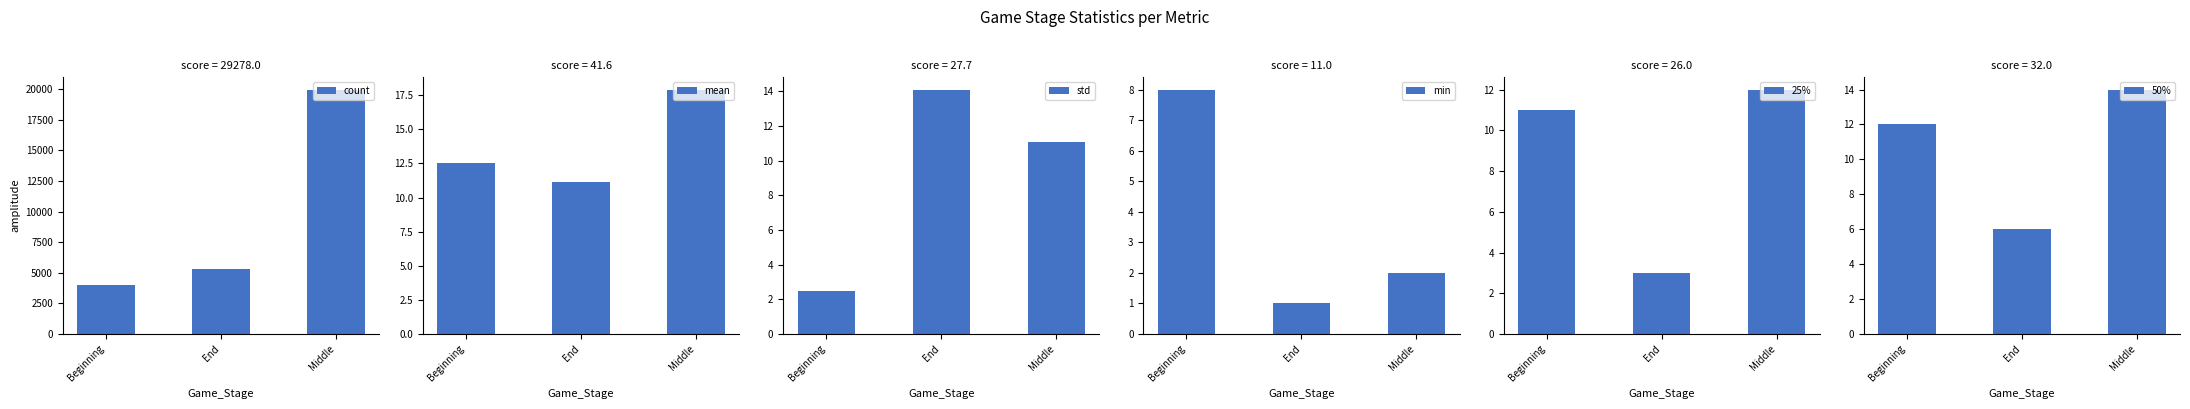

What is the minimum value shown in the chart?

1.0